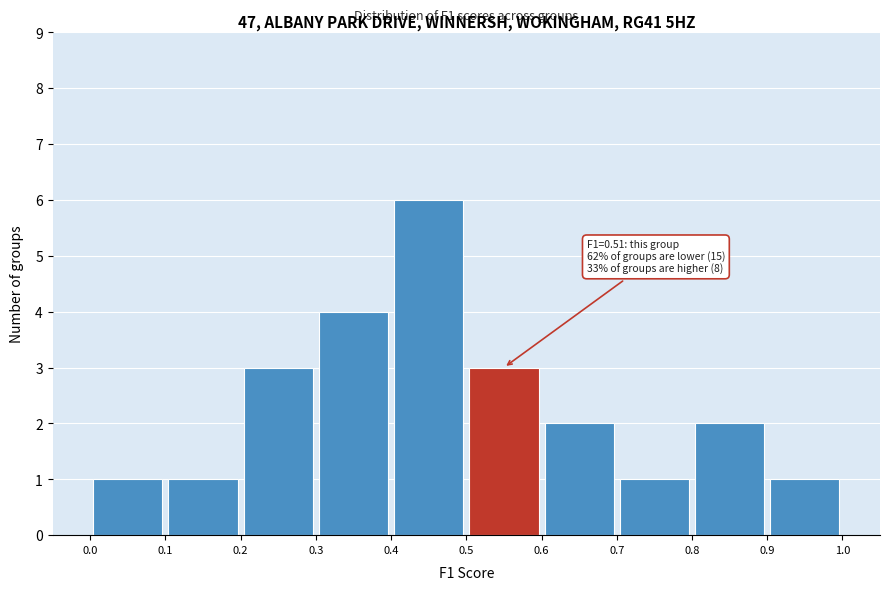

Over which range of the x-axis is the bar tallest?

0.4 to 0.5